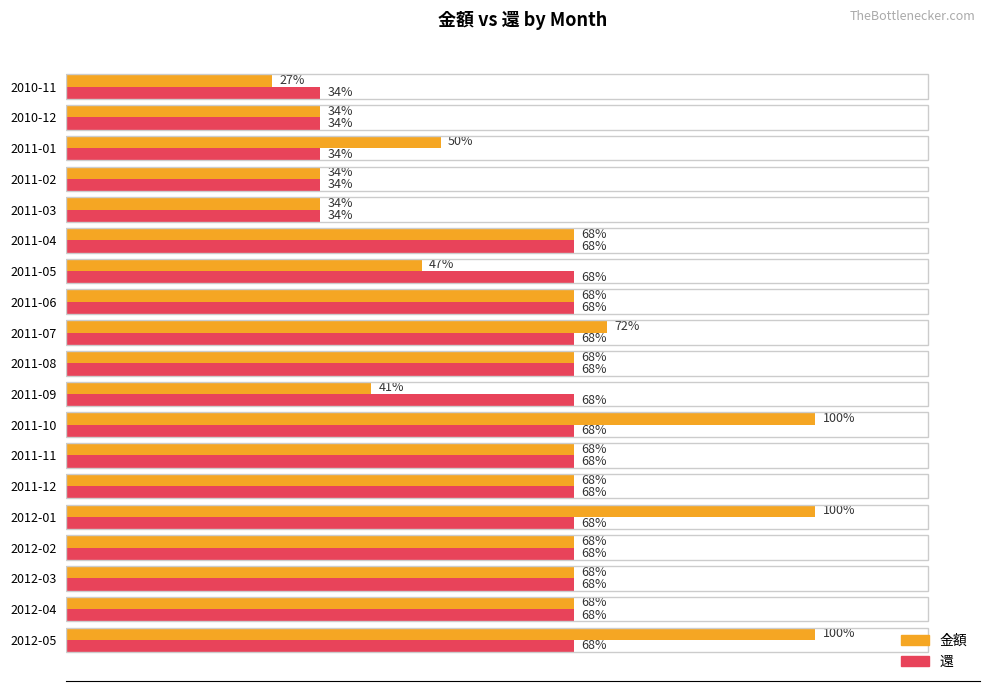

Reading right to left, what are all the values shown in this chart?

金額: 29500	20000	20000	20000	29500	20000	20000	29500	12000	20000	21300	20000	14000	20000	10000	10000	14750	10000	8100
還: 20000	20000	20000	20000	20000	20000	20000	20000	20000	20000	20000	20000	20000	20000	10000	10000	10000	10000	10000